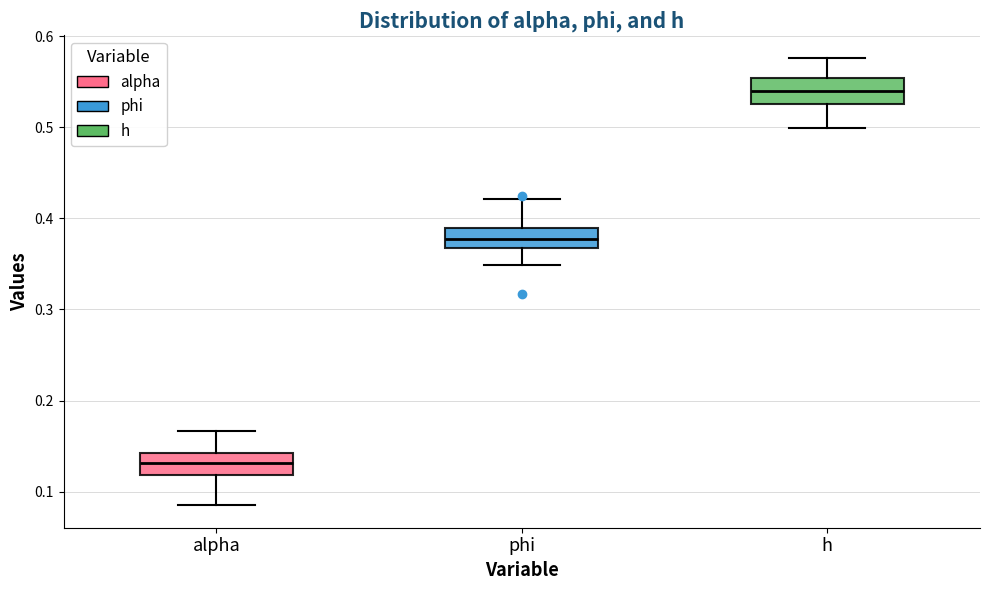

Which box's median line is the highest?

h